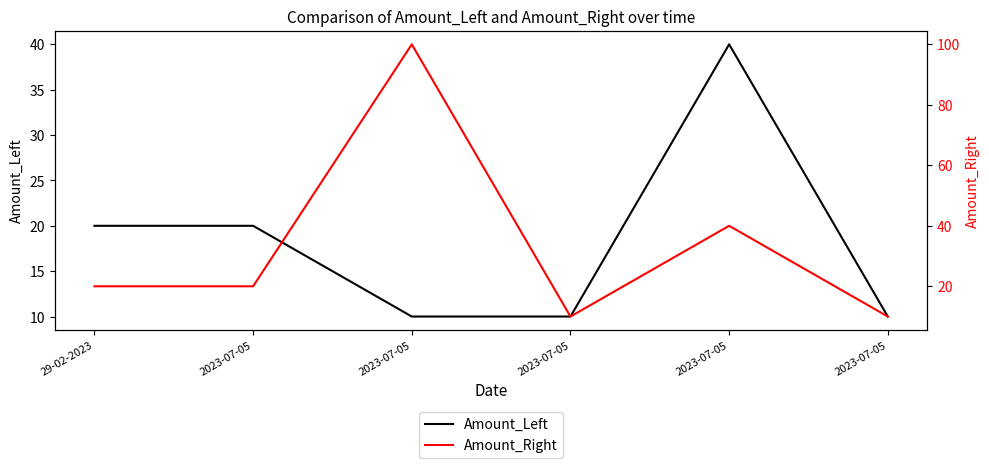

How many categories are shown in the chart?

6